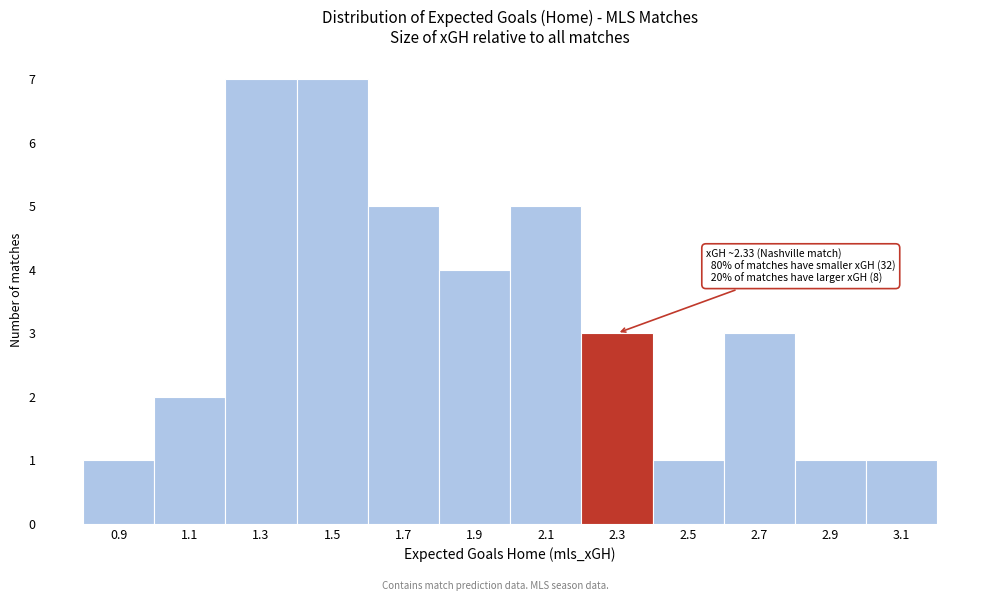

Reading left to right, list all the values displayed in this chart.

0.9=1	1.1=2	1.3=7	1.5=7	1.7=5	1.9=4	2.1=5	2.3=3	2.5=1	2.7=3	2.9=1	3.1=1